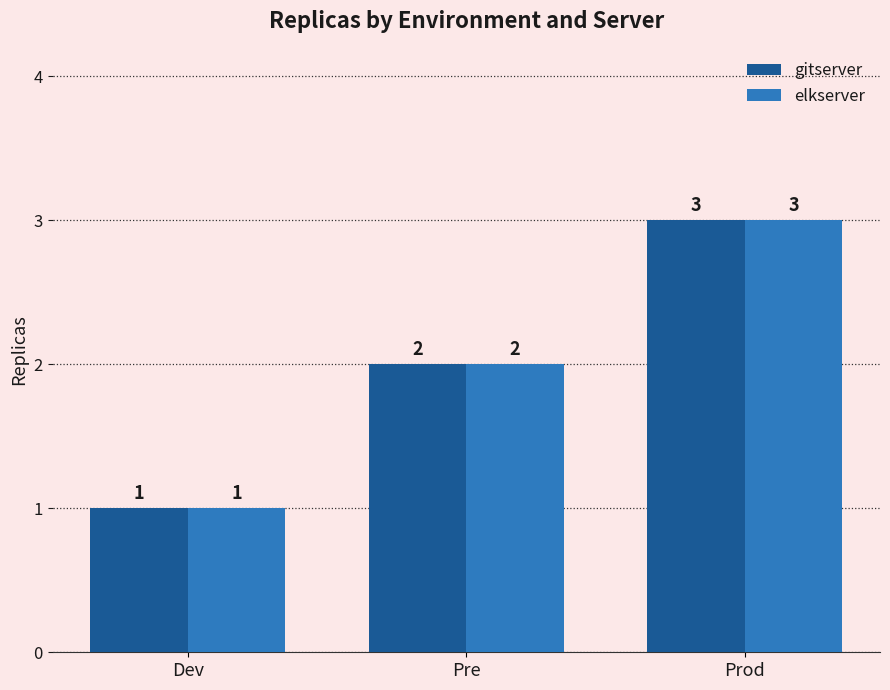

What is the label of the 1st bar from the right?

Prod